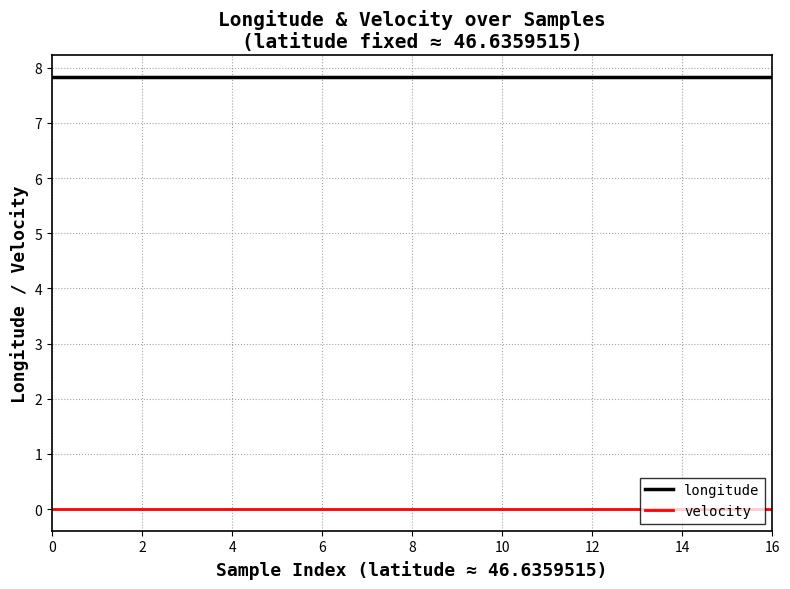

Which series has the largest total across all categories?

longitude